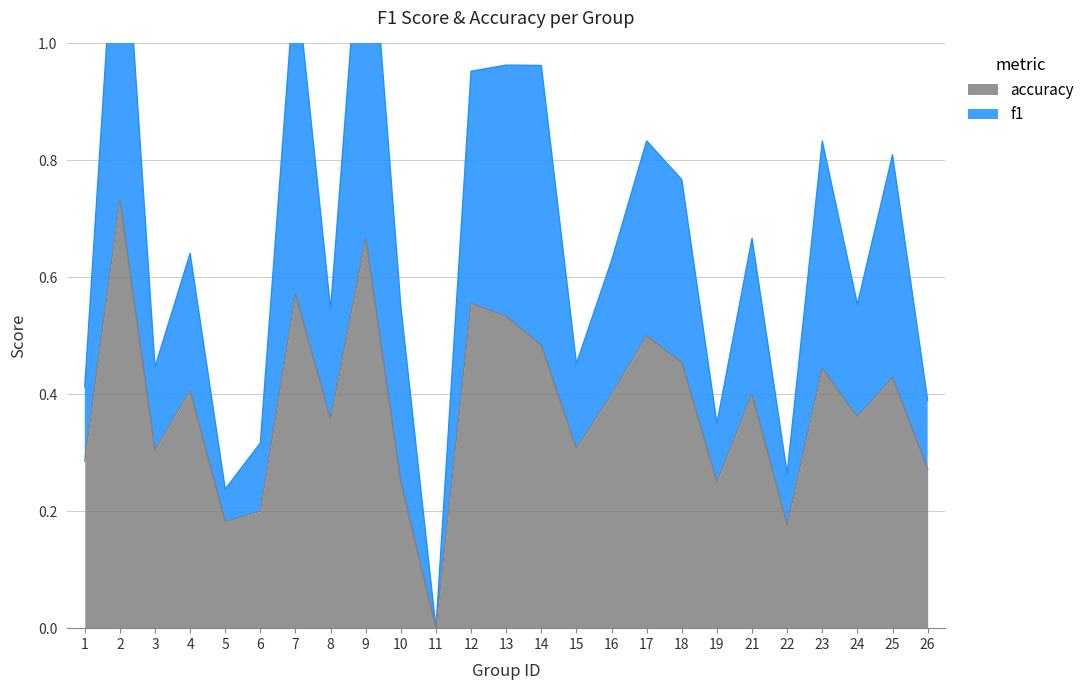

Is it true that accuracy equals 0.4 at 24?

True